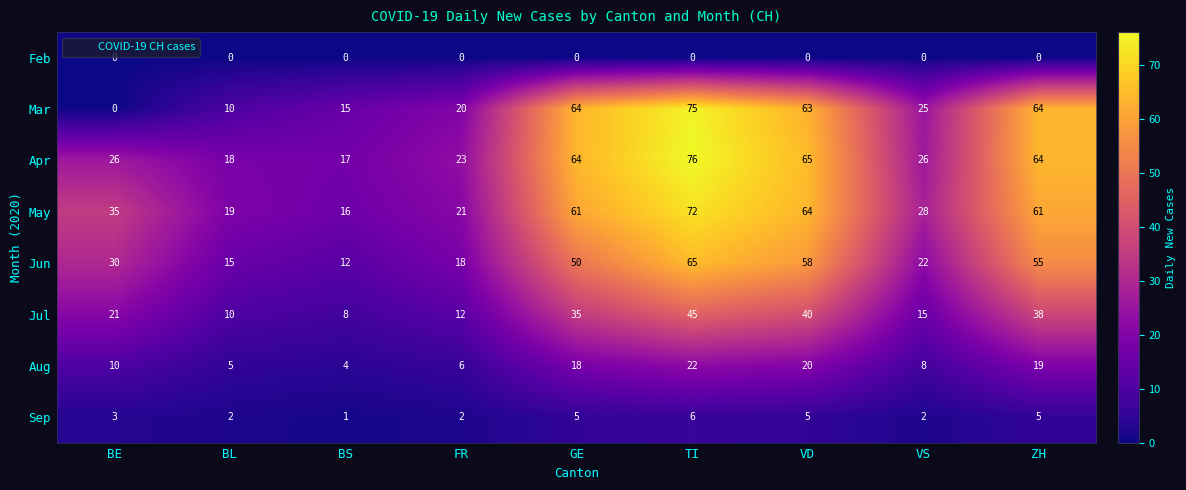

At which label is May closest to 44?

BE